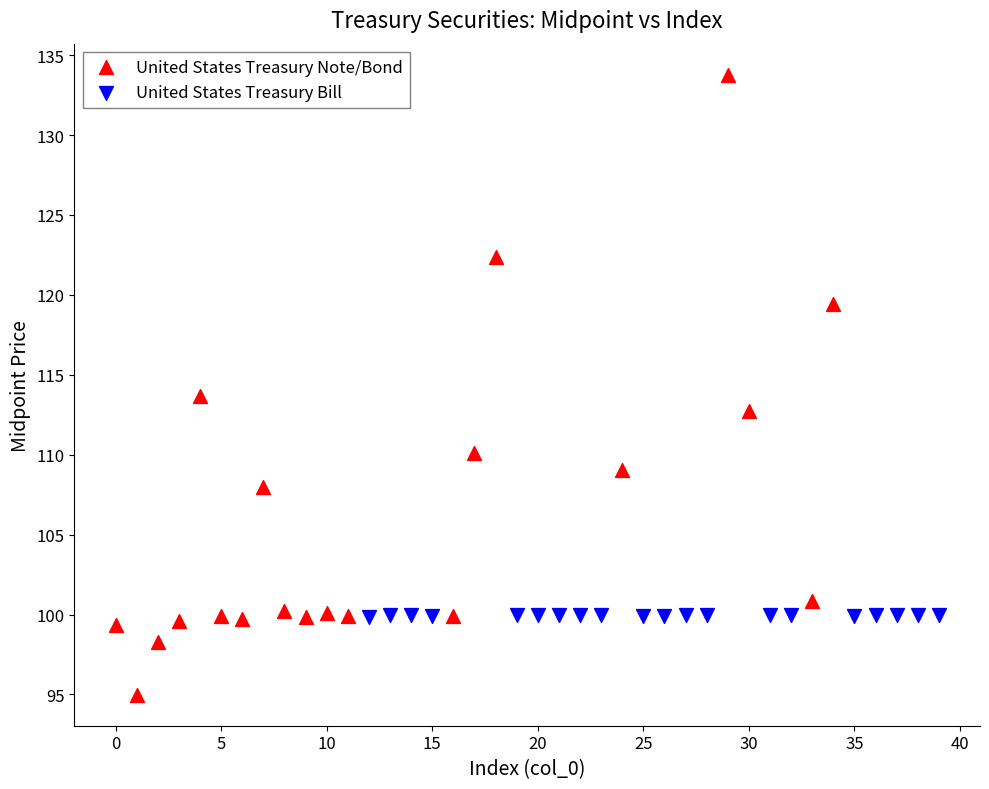

Which series contains the lowest Y value?

United States Treasury Note/Bond